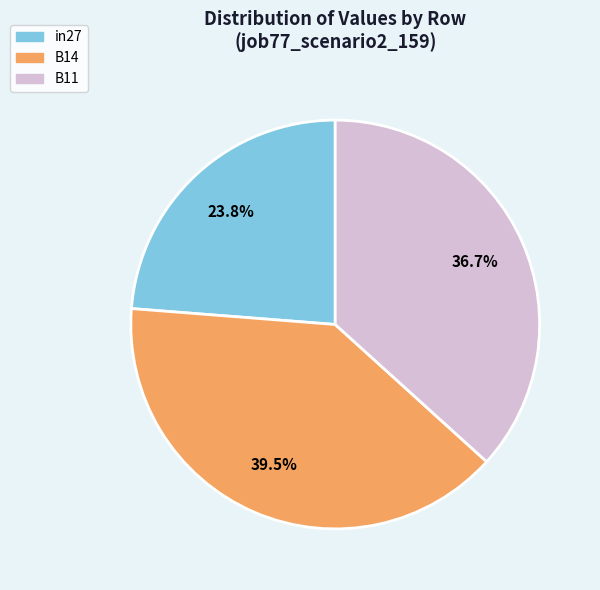

To the nearest percent, what is the combined percentage of B11 and B14?

76%